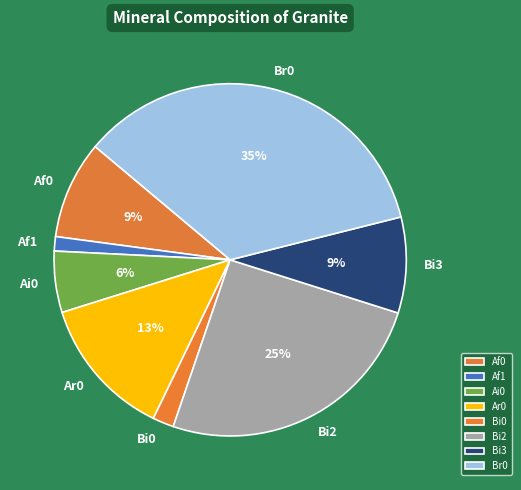

Count the number of slices in the pie.

8